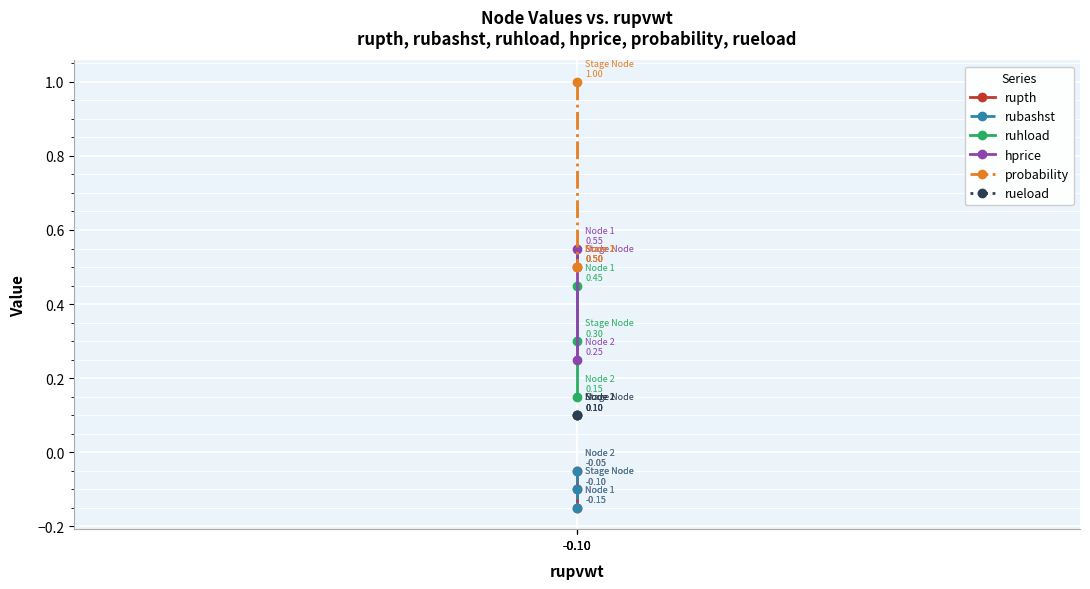

Reading left to right, transcribe all the data shown in this chart.

rupth: -0.10=-0.1	-0.10=-0.1	-0.10=-0.1
rubashst: -0.10=-0.1	-0.10=-0.1	-0.10=-0.1
ruhload: -0.10=0.3	-0.10=0.5	-0.10=0.1
hprice: -0.10=0.5	-0.10=0.6	-0.10=0.2
probability: -0.10=1.0	-0.10=0.5	-0.10=0.5
rueload: -0.10=0.1	-0.10=0.1	-0.10=0.1